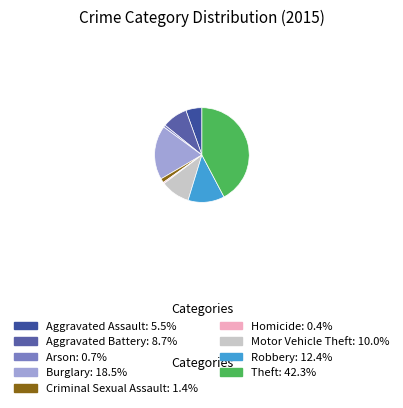

What is the largest slice in the pie chart?

Theft